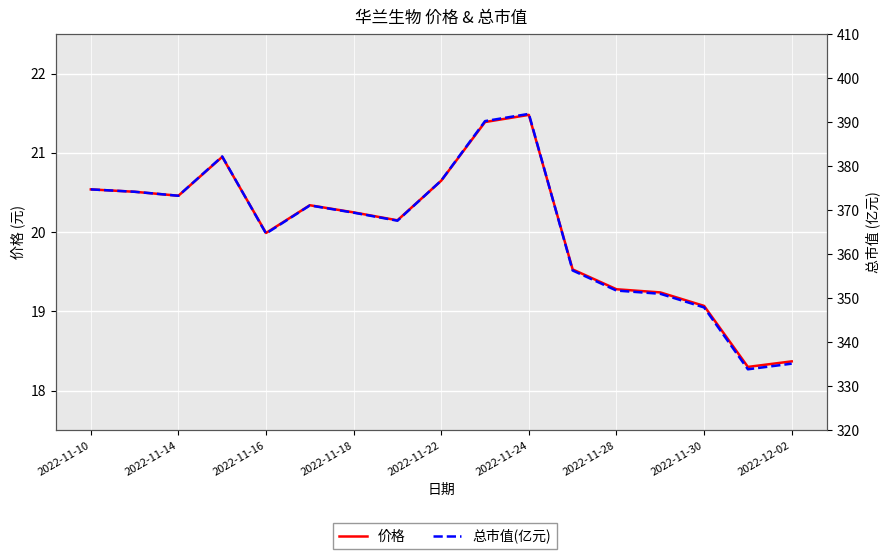

Count the number of data series in this chart.

2